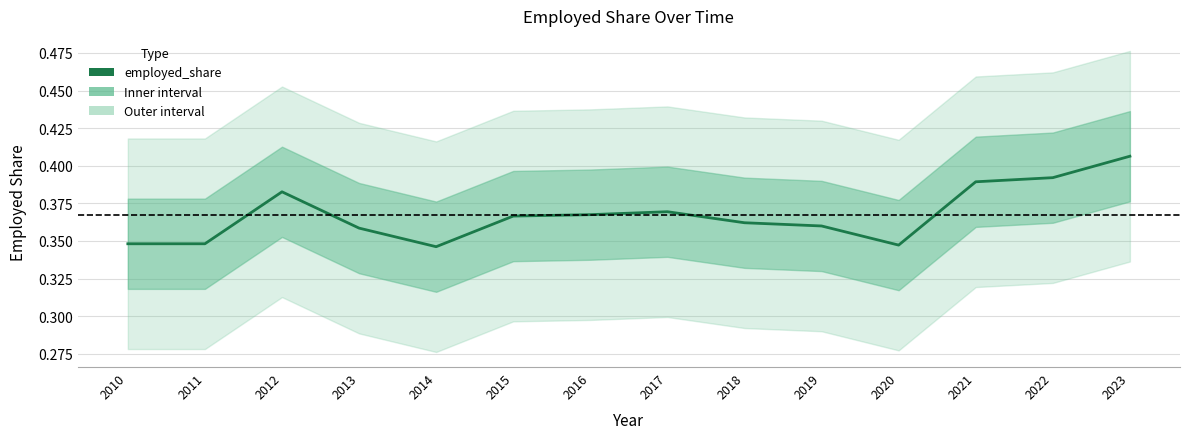

The value at 2014 is 0.1. True or false?

False